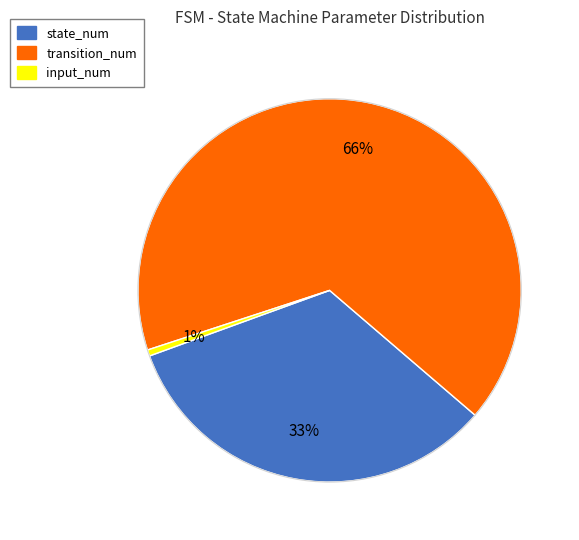

How many segments does this pie chart have?

3